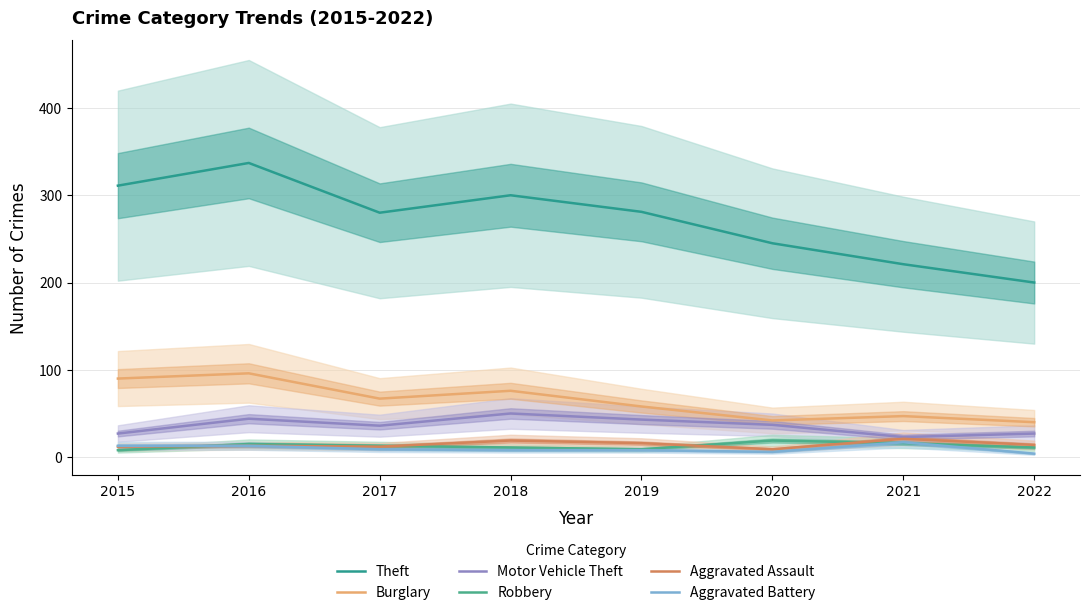

What is the lowest value of the Burglary series?

40